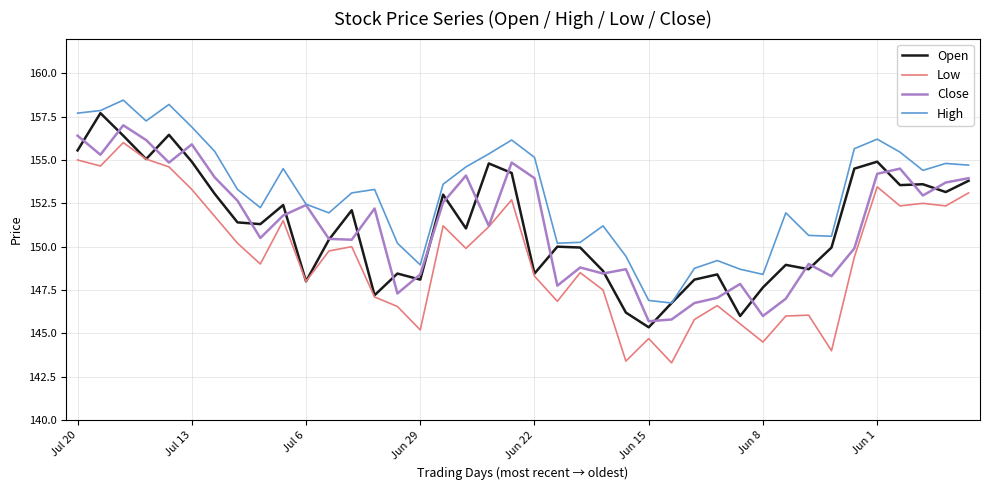

What is the minimum value for High?

146.8